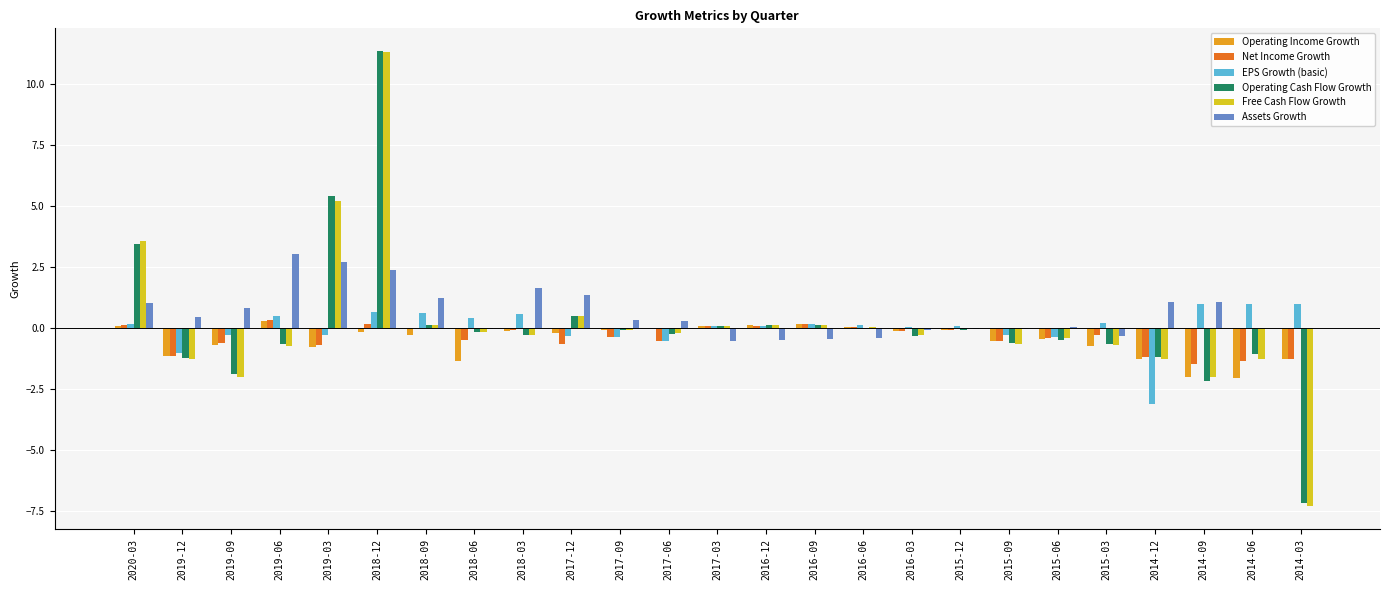

At which category is the sum across all series the highest?

2018-12